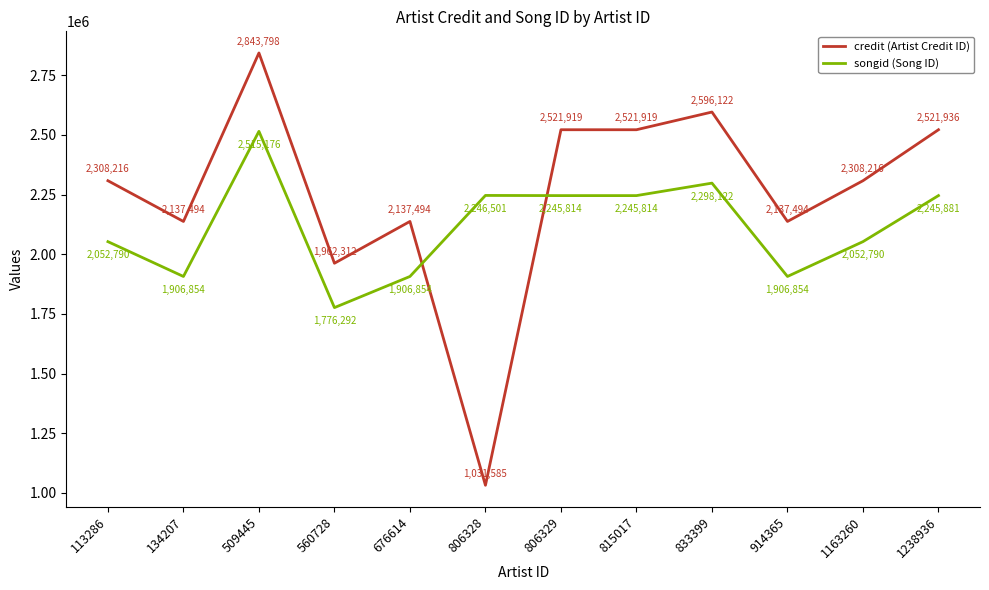

Which series has the largest range (max minus min)?

credit (Artist Credit ID)